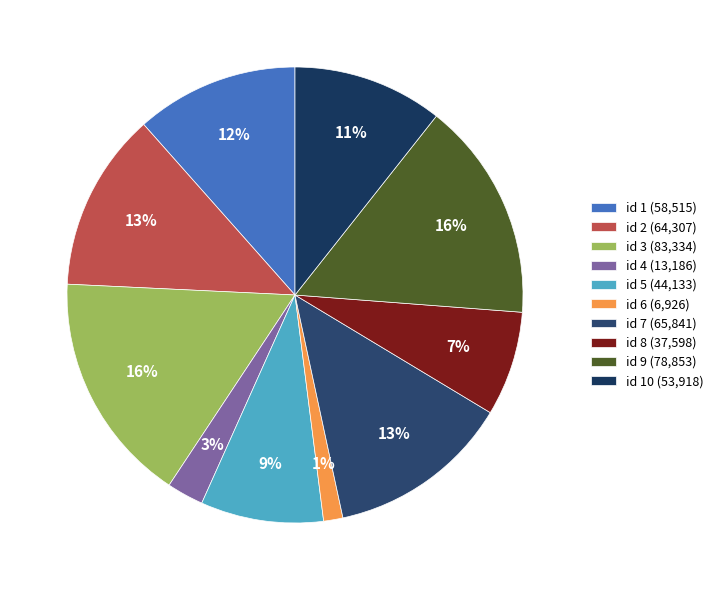

How many segments does this pie chart have?

10